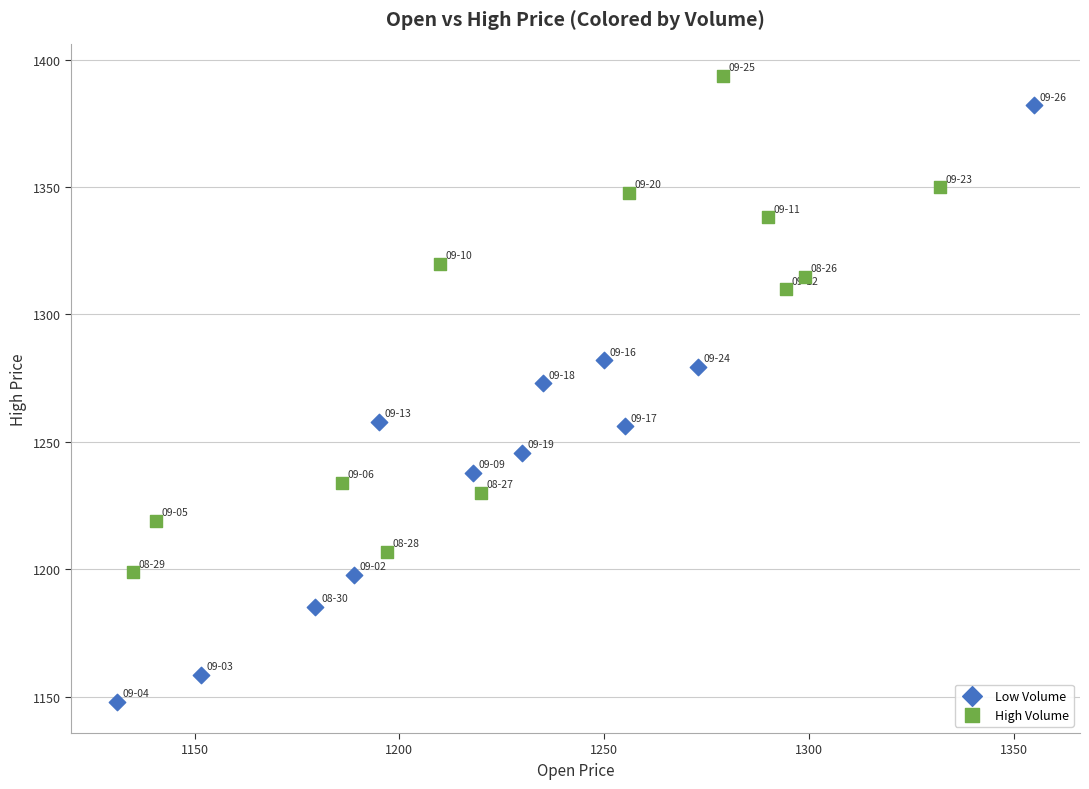

What are all the series names shown in the legend?

Low Volume, High Volume